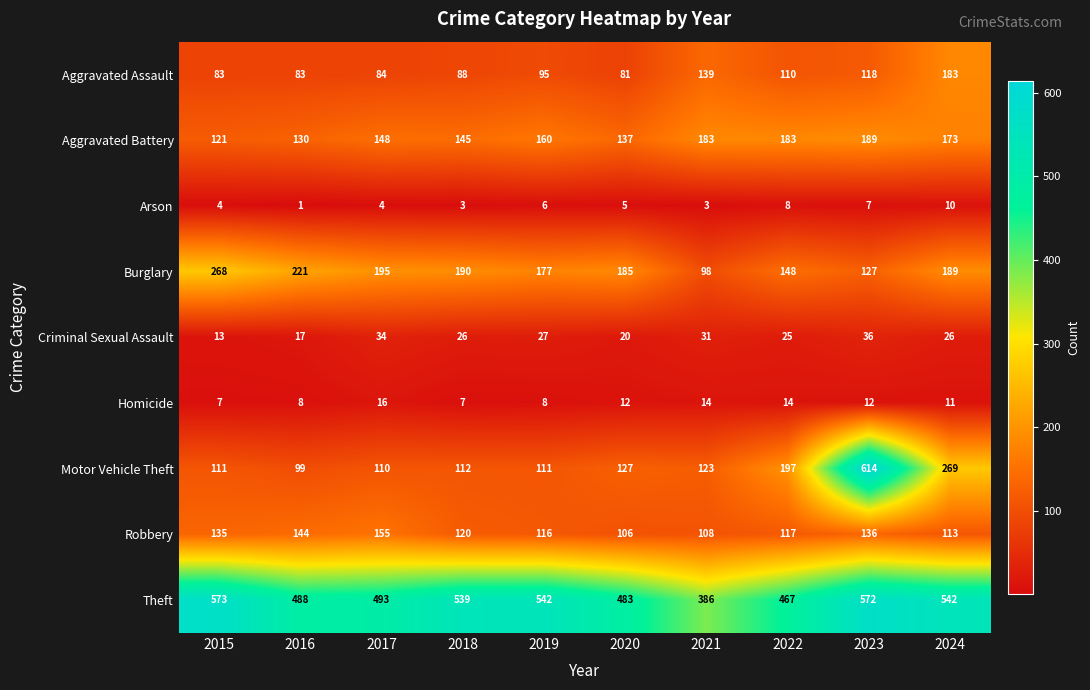

Which category has the highest value across all series?

2023